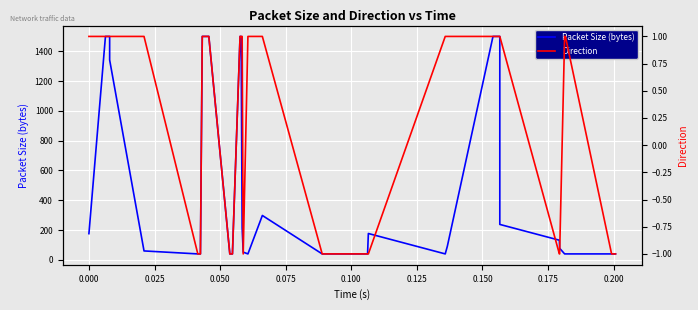

Which series has the largest total across all categories?

Packet Size (bytes)